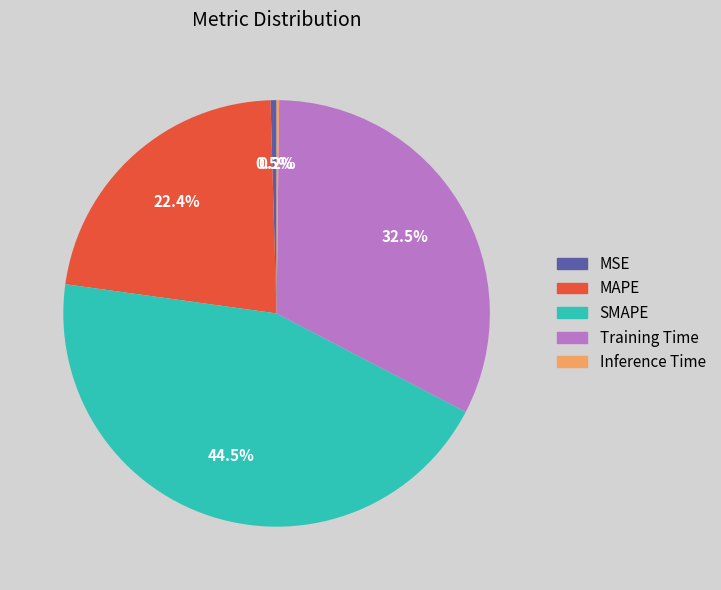

Combined, do MAPE and SMAPE account for over 50%?

Yes